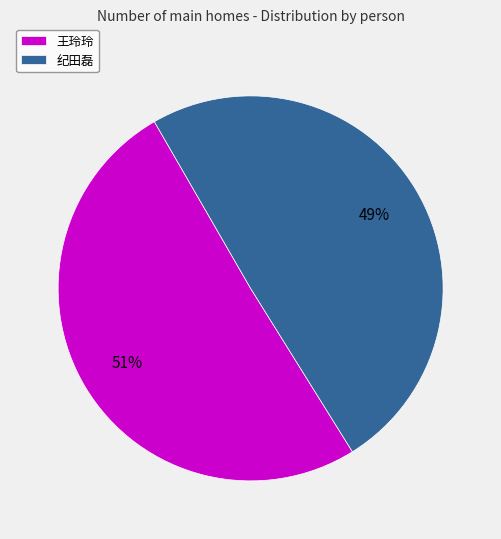

Rank the categories by value from highest to lowest.

王玲玲, 纪田磊